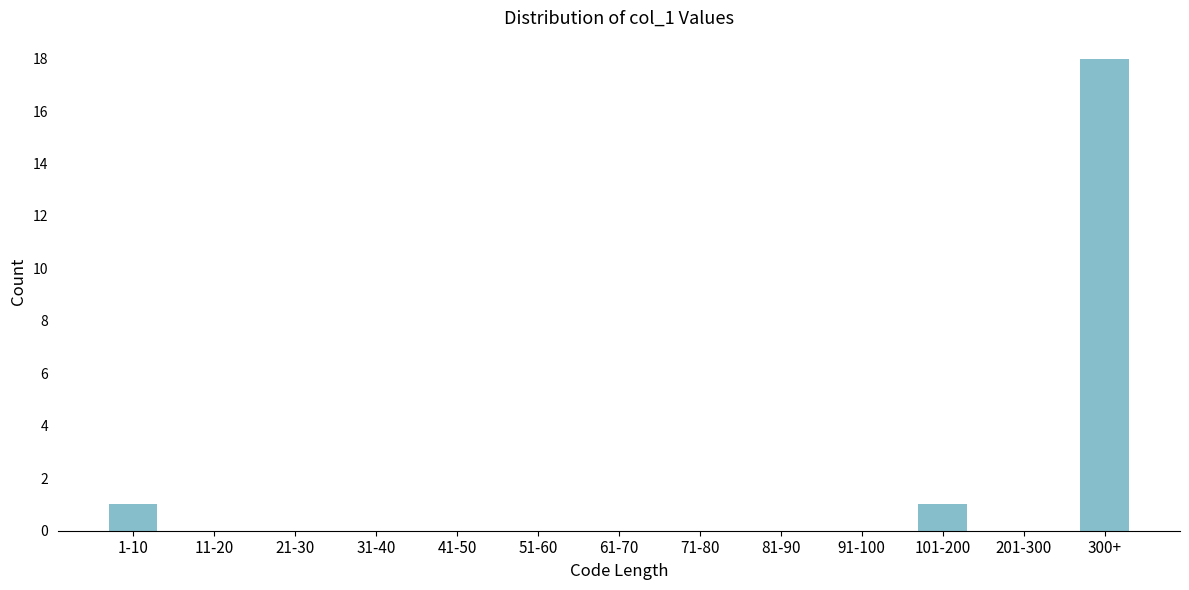

Reading right to left, transcribe all the data shown in this chart.

300+=18	201-300=0	101-200=1	91-100=0	81-90=0	71-80=0	61-70=0	51-60=0	41-50=0	31-40=0	21-30=0	11-20=0	1-10=1